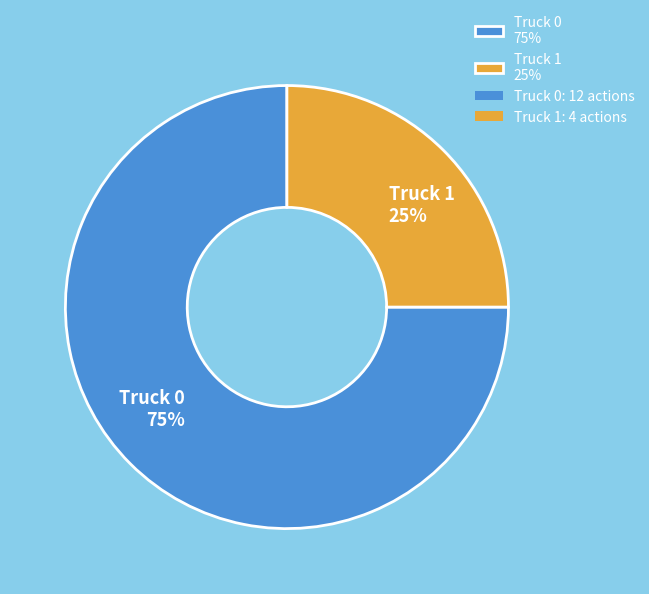

Between Truck 0 and Truck 1, which is larger?

Truck 0